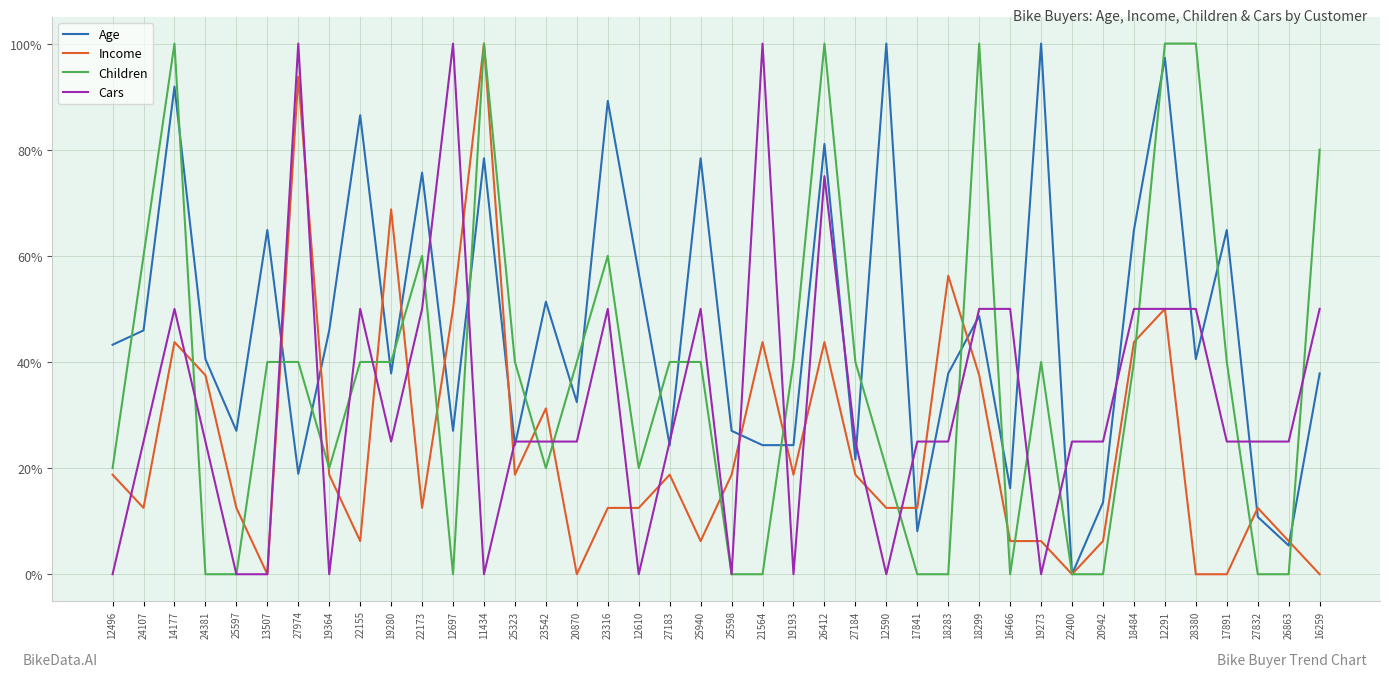

List the labels in order of Children value, largest first.

14177, 11434, 26412, 18299, 12291, 28380, 16259, 24107, 22173, 23316, 13507, 27974, 22155, 19280, 25323, 20870, 27183, 25940, 19193, 27184, 19273, 18484, 17891, 12496, 19364, 23542, 12610, 12590, 24381, 25597, 12697, 25598, 21564, 17841, 18283, 16466, 22400, 20942, 27832, 26863